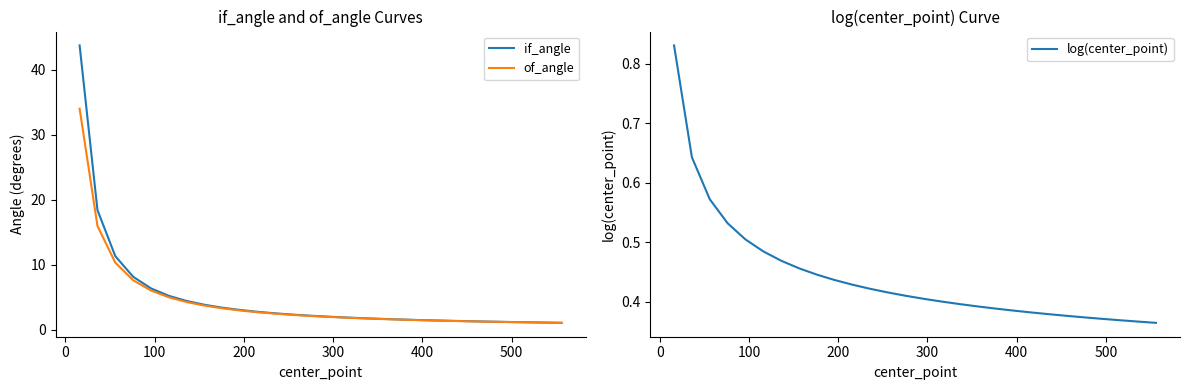

What is the lowest value of the if_angle series?

1.0